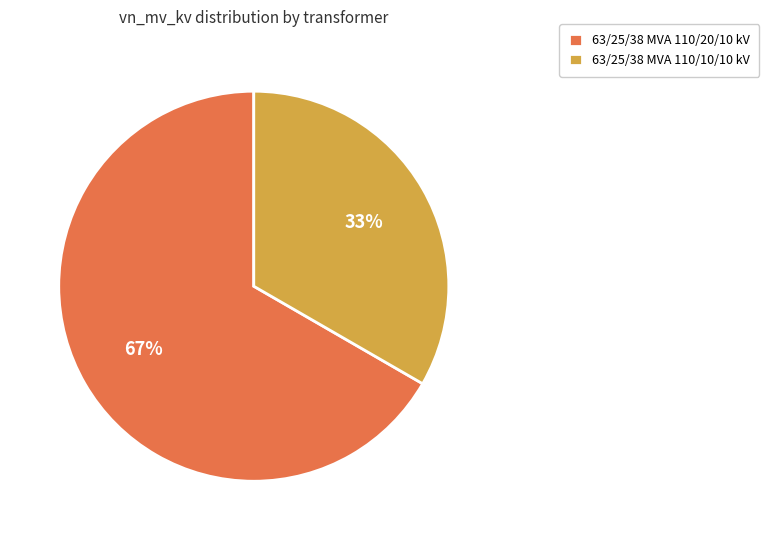

To the nearest percent, what is the combined percentage of 63/25/38 MVA 110/20/10 kV and 63/25/38 MVA 110/10/10 kV?

100%